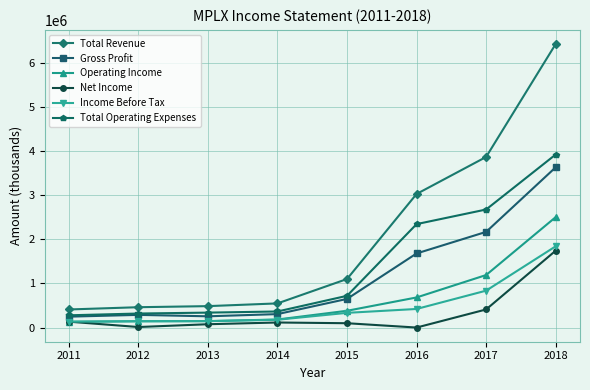

What is the sum of the Operating Income values at 2018 and 2016?

3186000